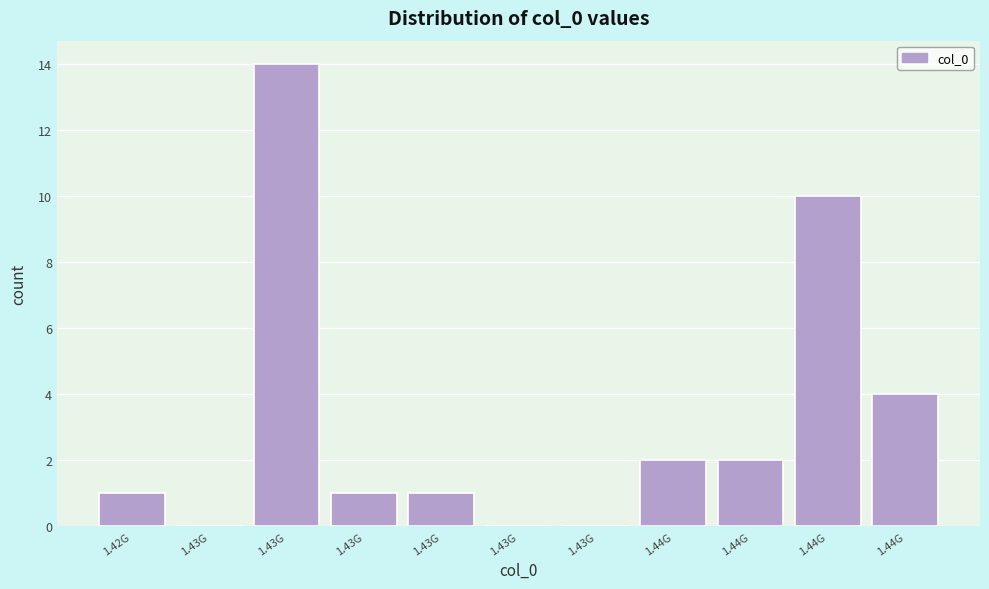

How many series are shown in this chart?

1